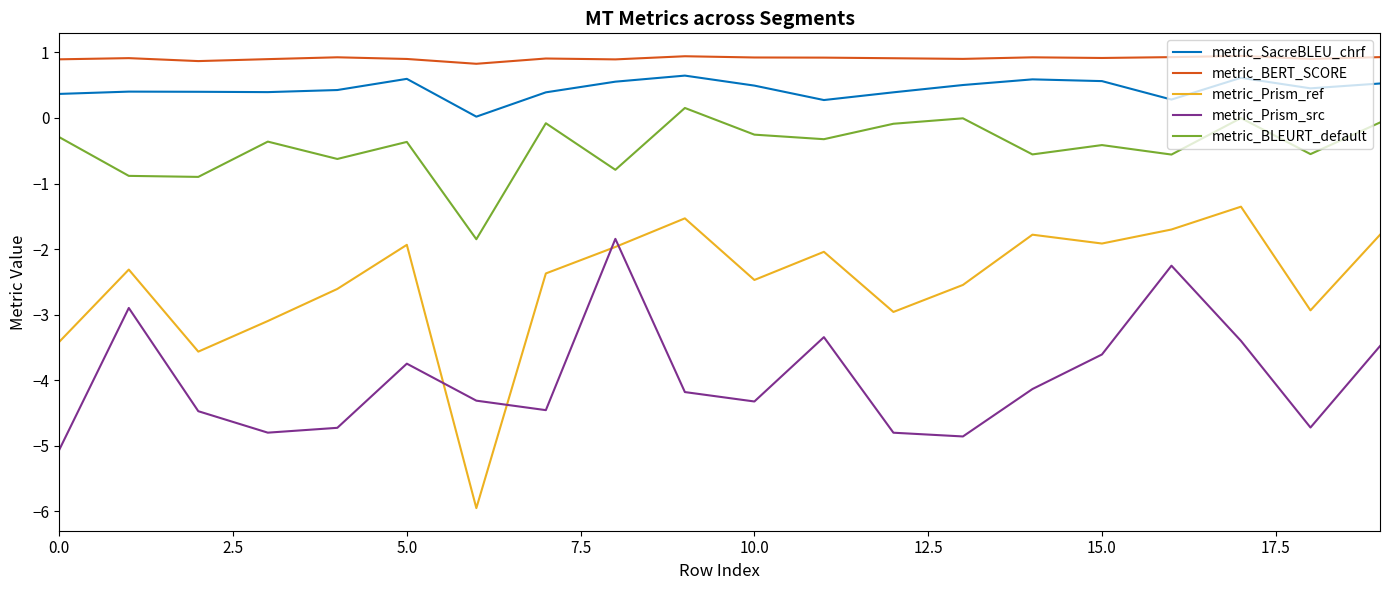

Which series has the largest range (max minus min)?

metric_Prism_ref